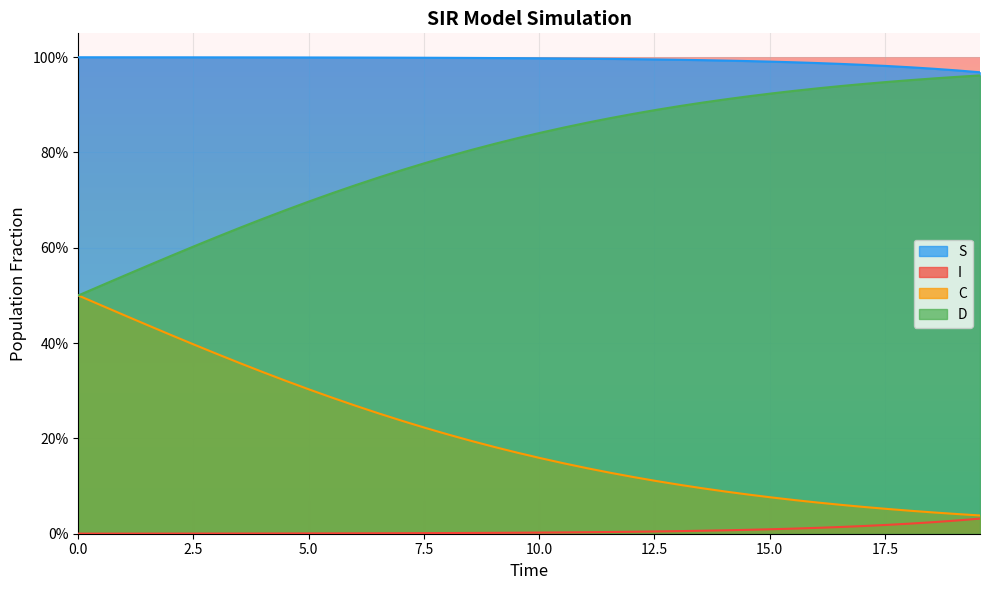

What is the value of the D point at the 13th from the left?

0.7